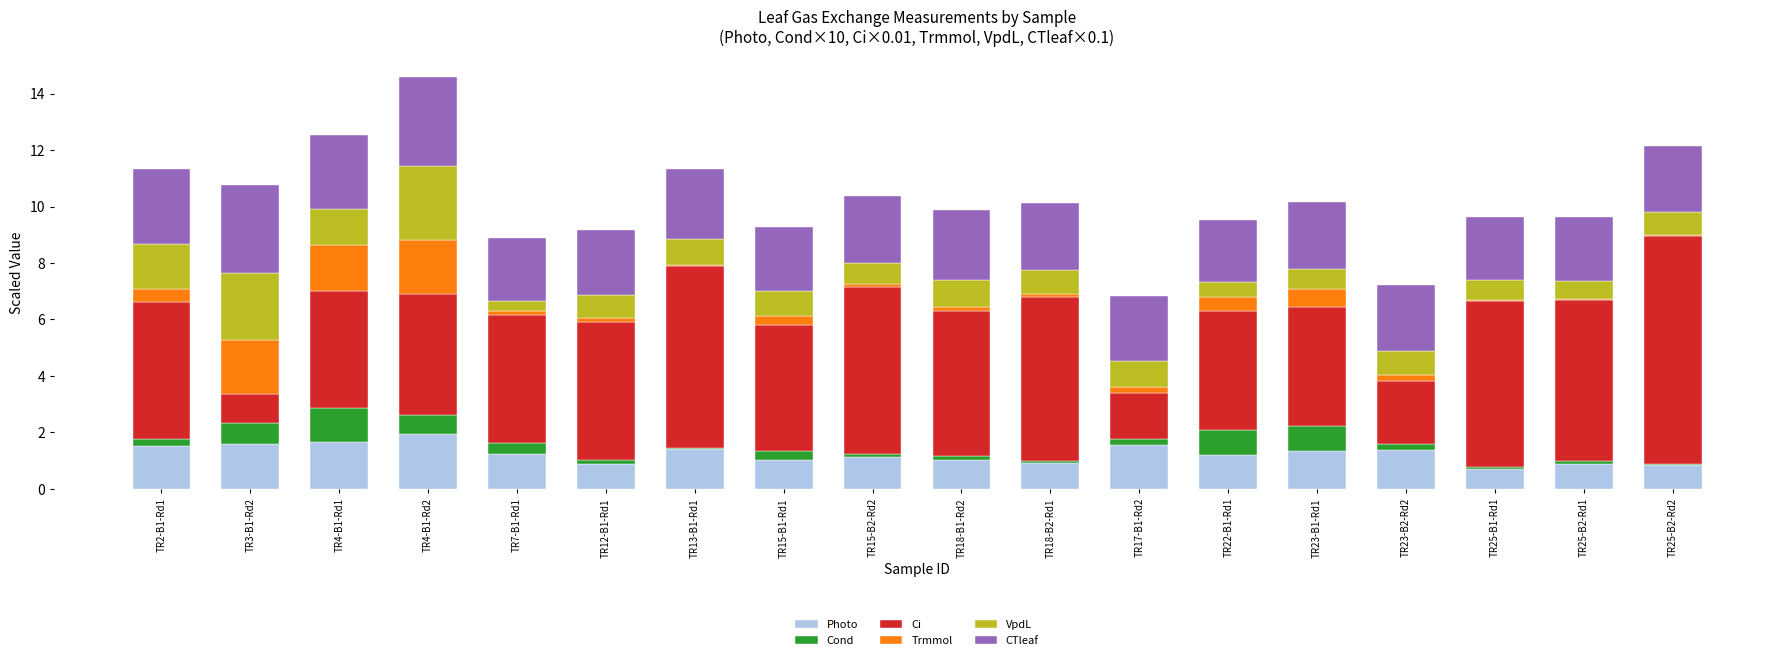

Does the chart contain stacked bars?

Yes